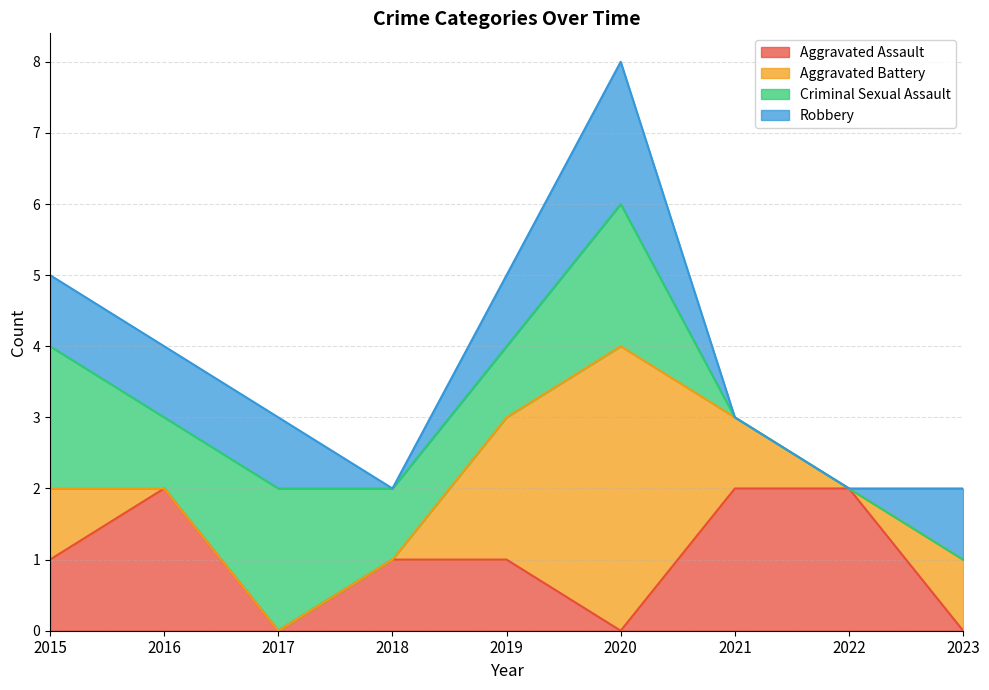

How many intersections are there between Criminal Sexual Assault and Aggravated Assault?

3